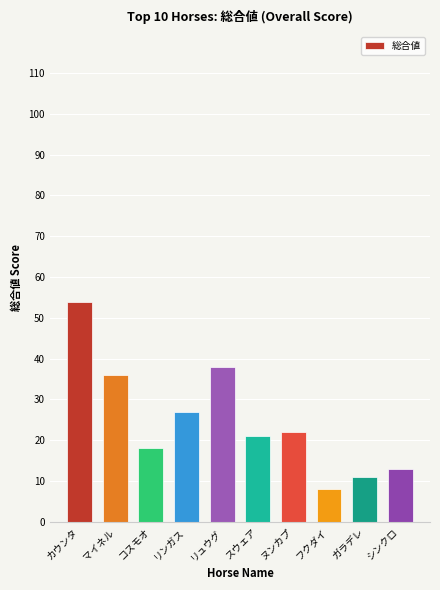

At which category does the chart reach its peak across all series?

カウンタ